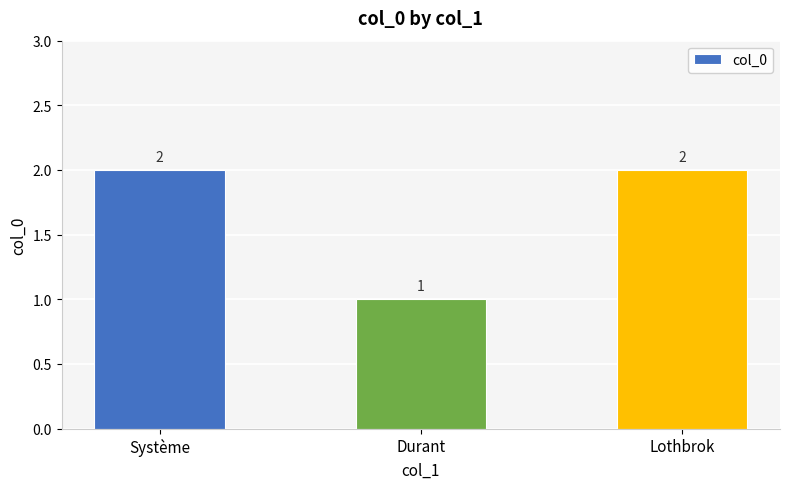

Reading left to right, list all the values displayed in this chart.

2	1	2